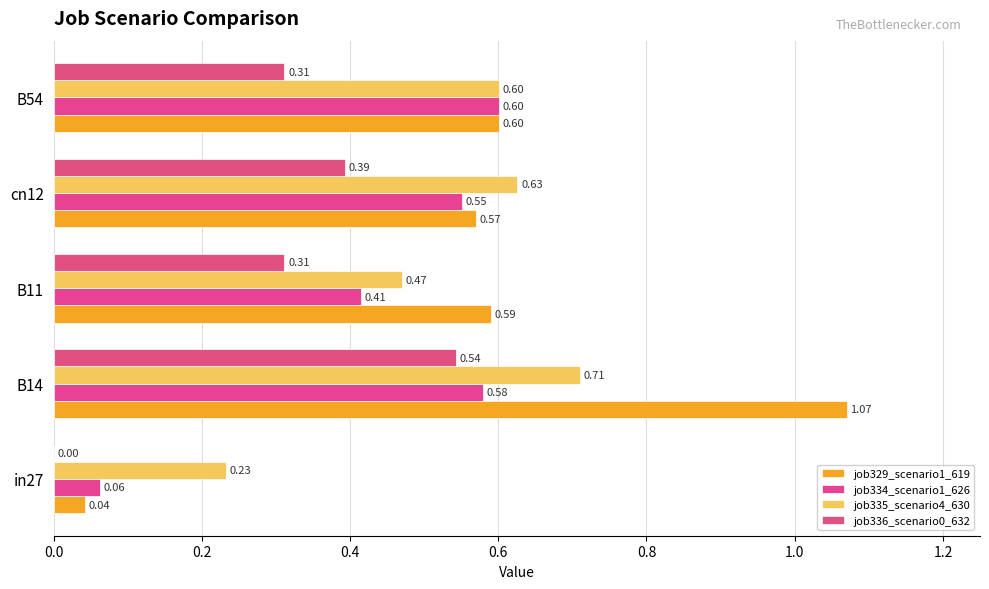

At how many categories does at least one series exceed 0?

5